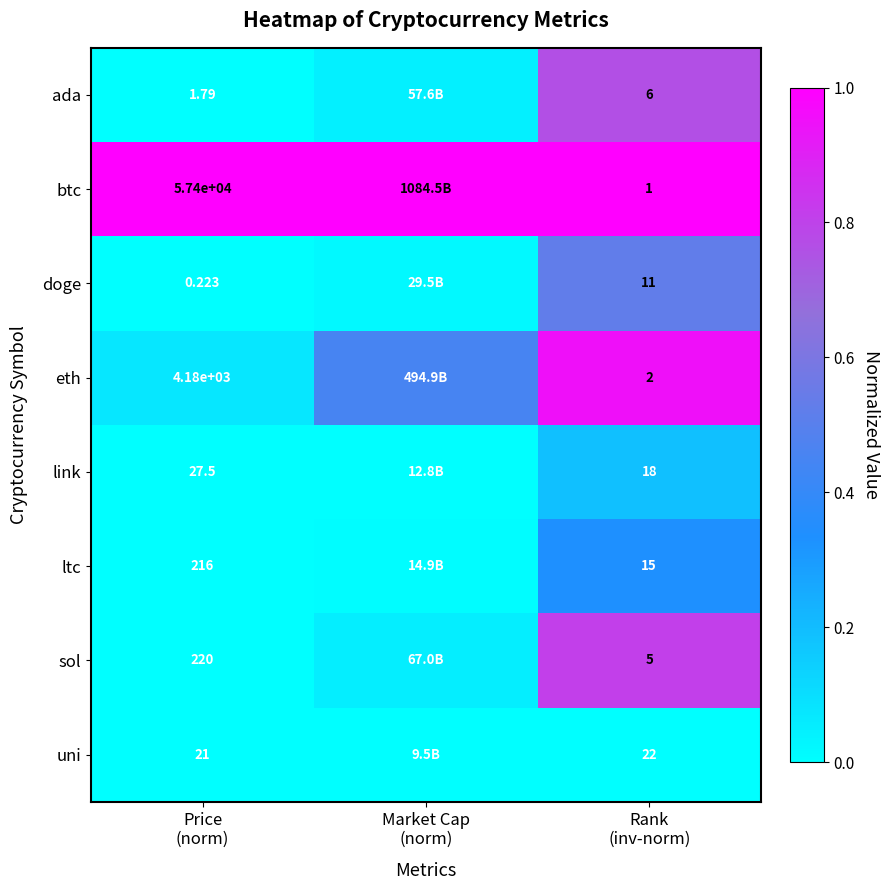

The value of uni at Rank (inv-norm) is -0.0. True or false?

False